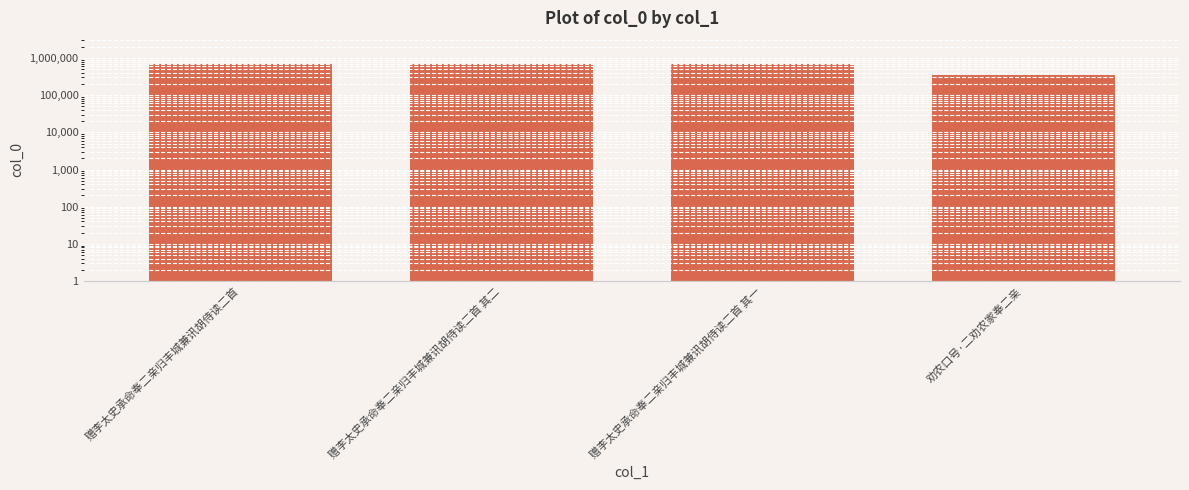

True or false: the data shows 1205703 at 赠李太史承命奉二亲归丰城兼讯胡侍读二首 其一.

False